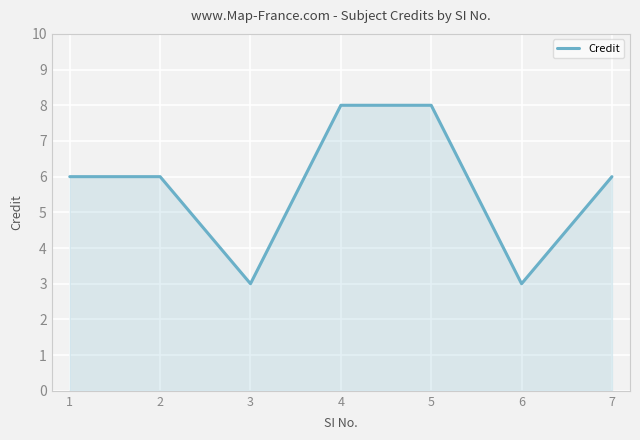

What is the average value?

6